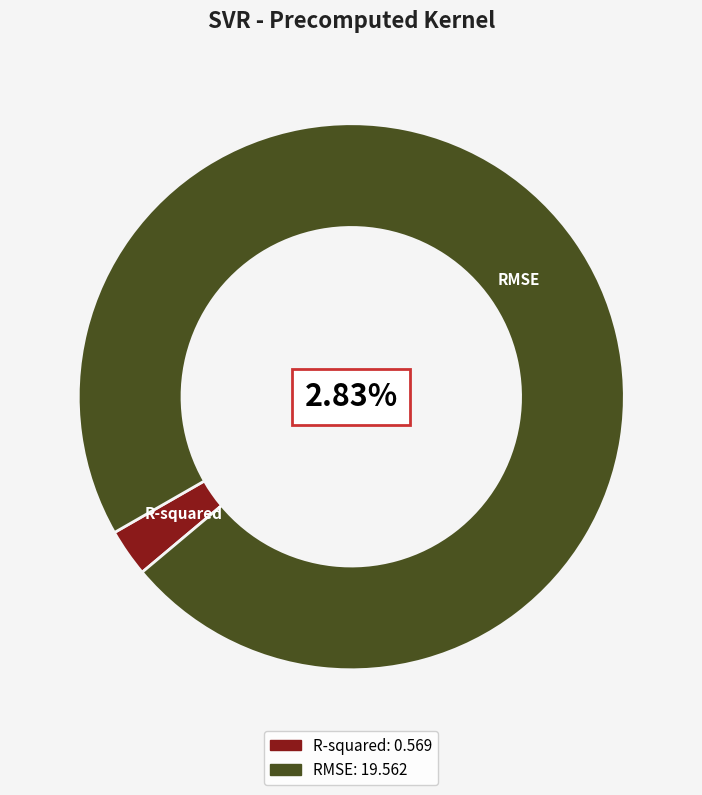

How many slices are in this pie chart?

2